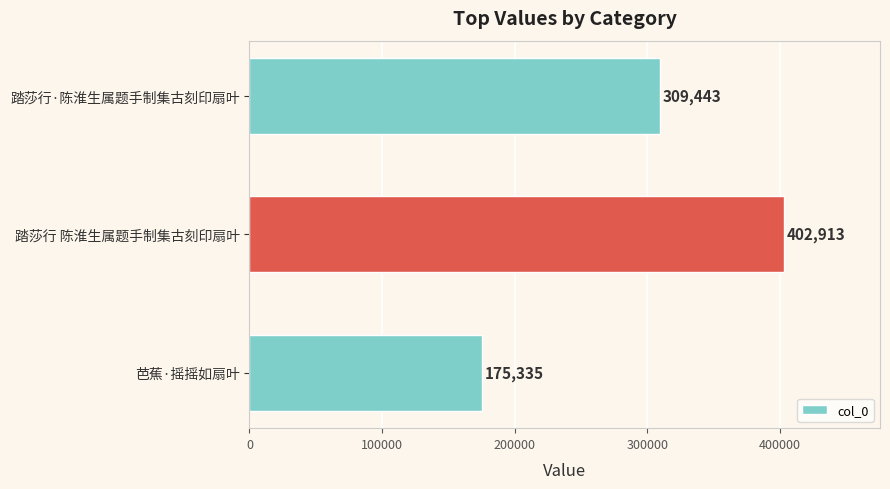

At which label is the value closest to 289124?

踏莎行·陈淮生属题手制集古刻印扇叶